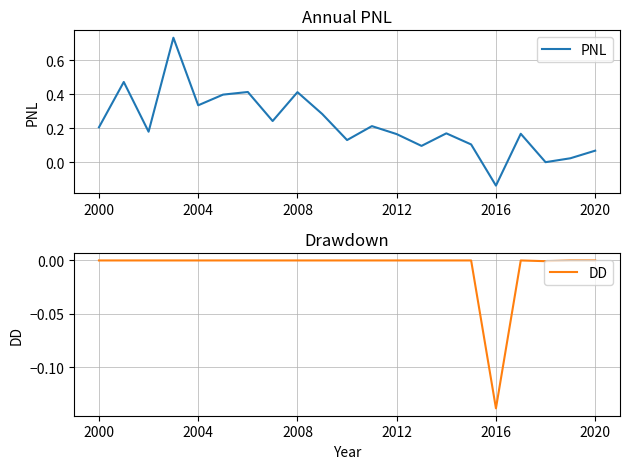

True or false: PNL has a value of 0.3 at 11.

False